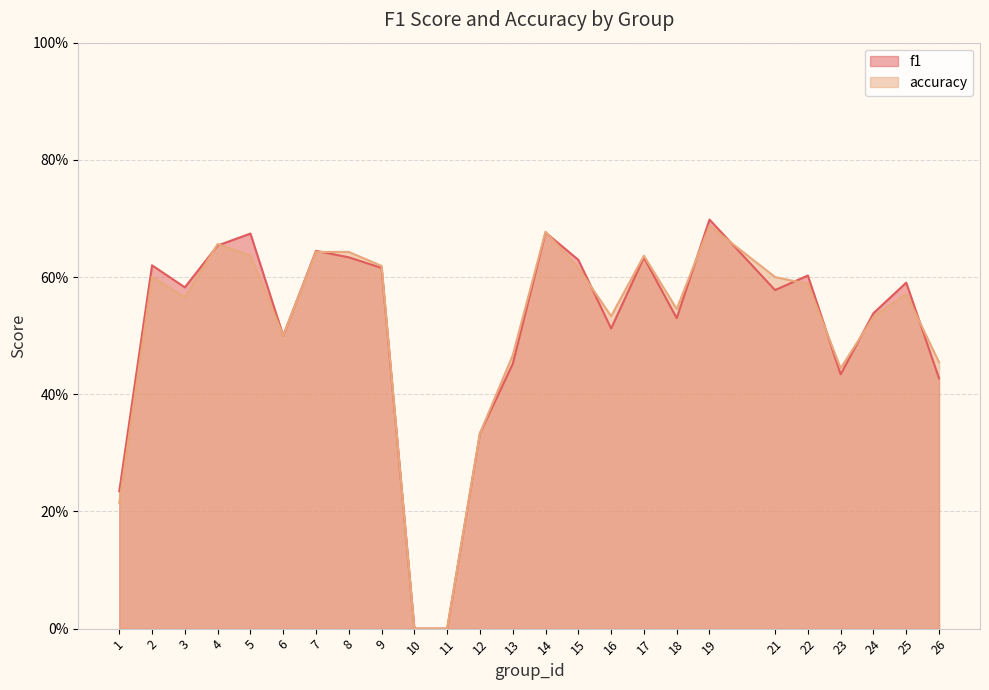

What is the sum of the accuracy values at 23 and 19?

1.1